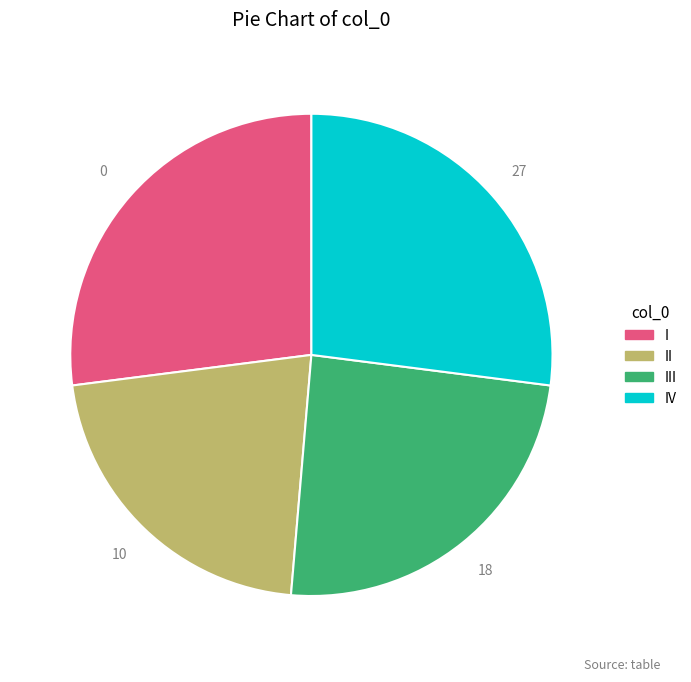

Is there any slice that represents more than half of the pie?

No